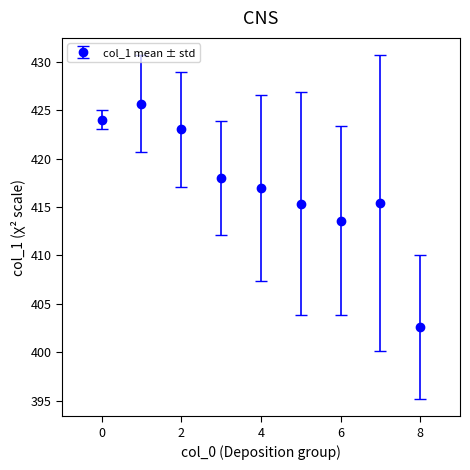

How many interior local valleys (lower than both neighbors) does the data have?

1